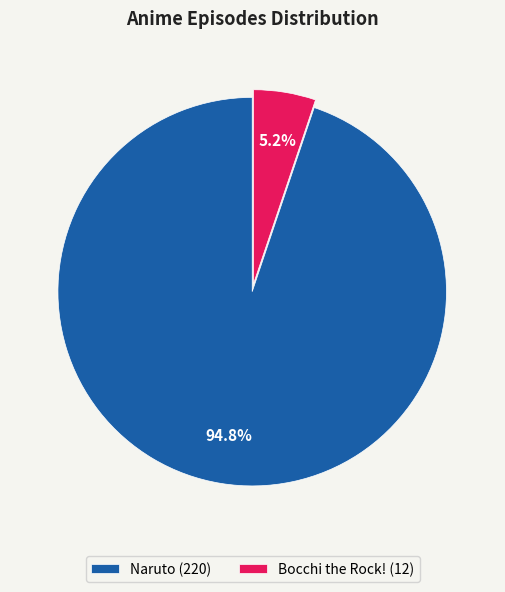

What is the majority slice?

Naruto